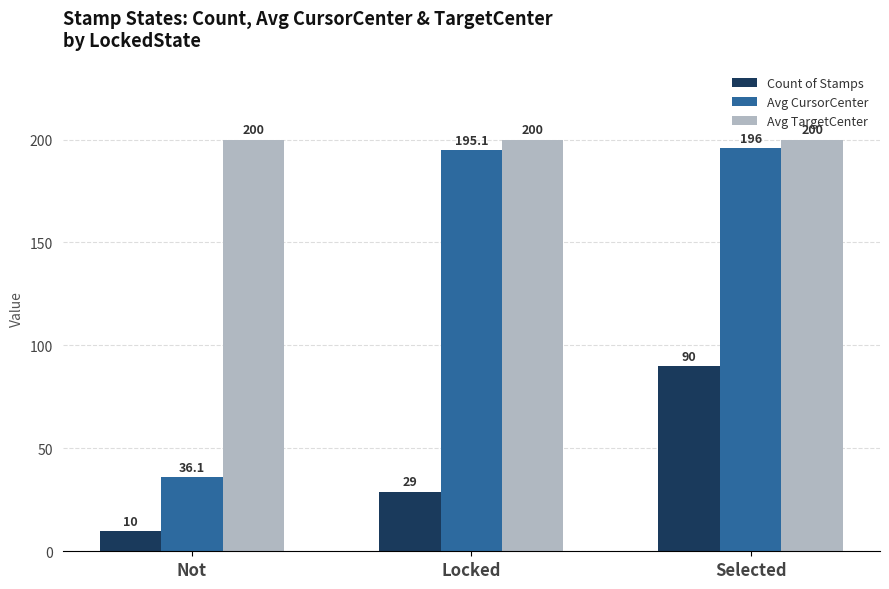

Is it true that Avg CursorCenter equals 36.1 at Not?

True